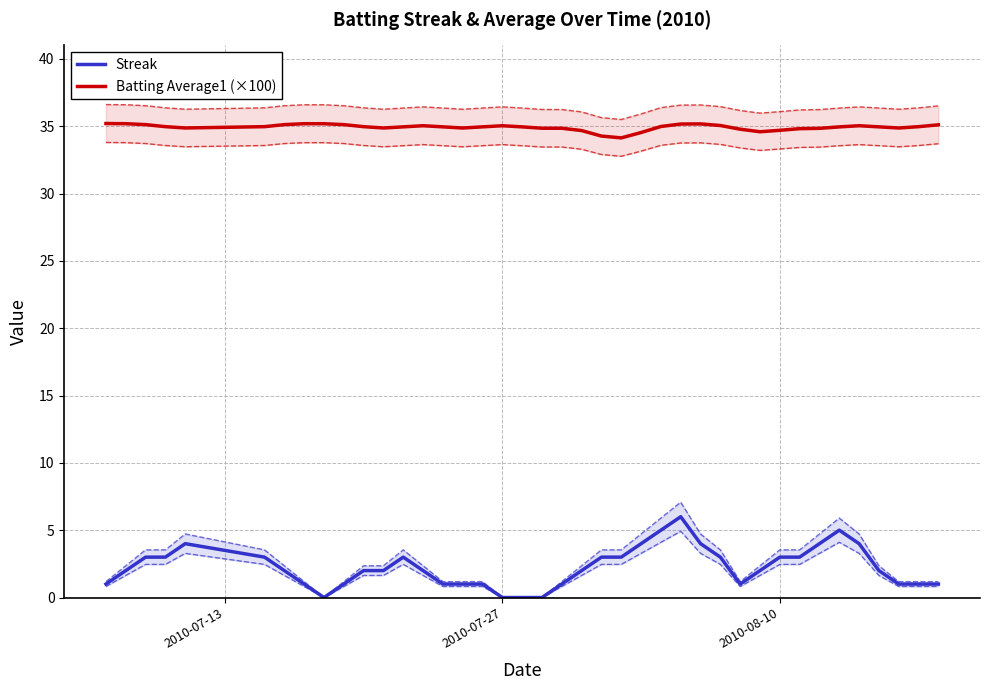

True or false: Streak and Batting Average1 (×100) intersect in this chart.

False